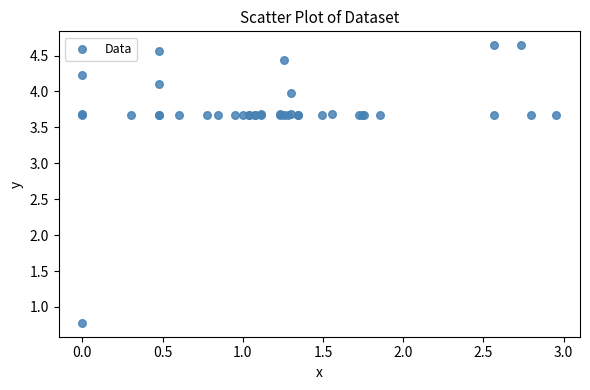

What Y value in the scatter plot is closest to 2?

0.8